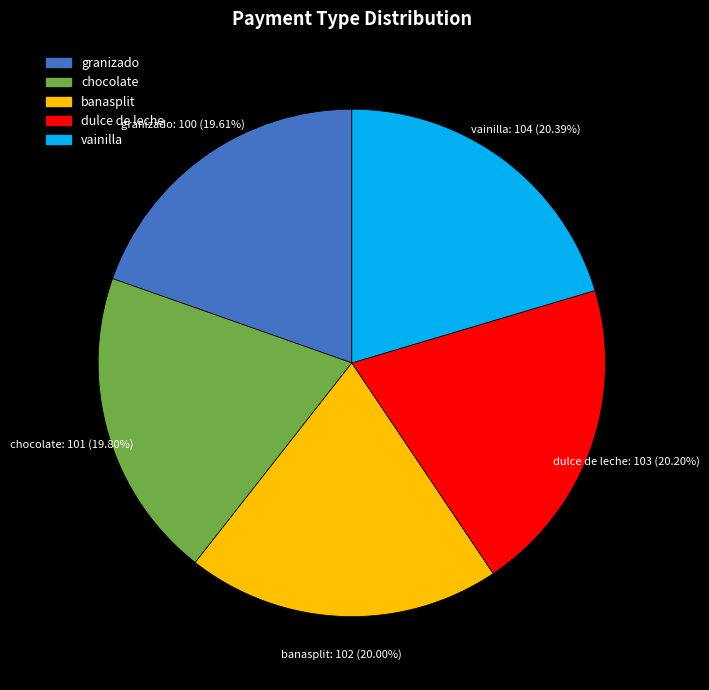

What is the ratio of the value at granizado to the value at chocolate?

1.0